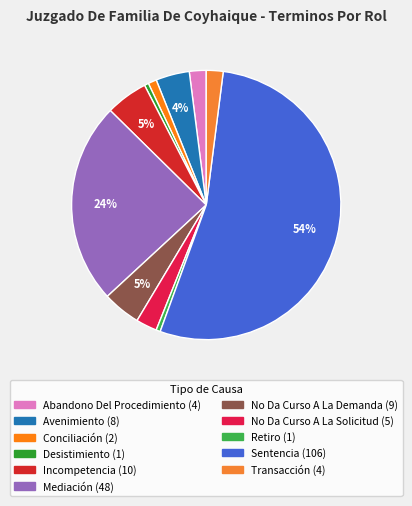

Does Retiro represent more than half of the total?

No